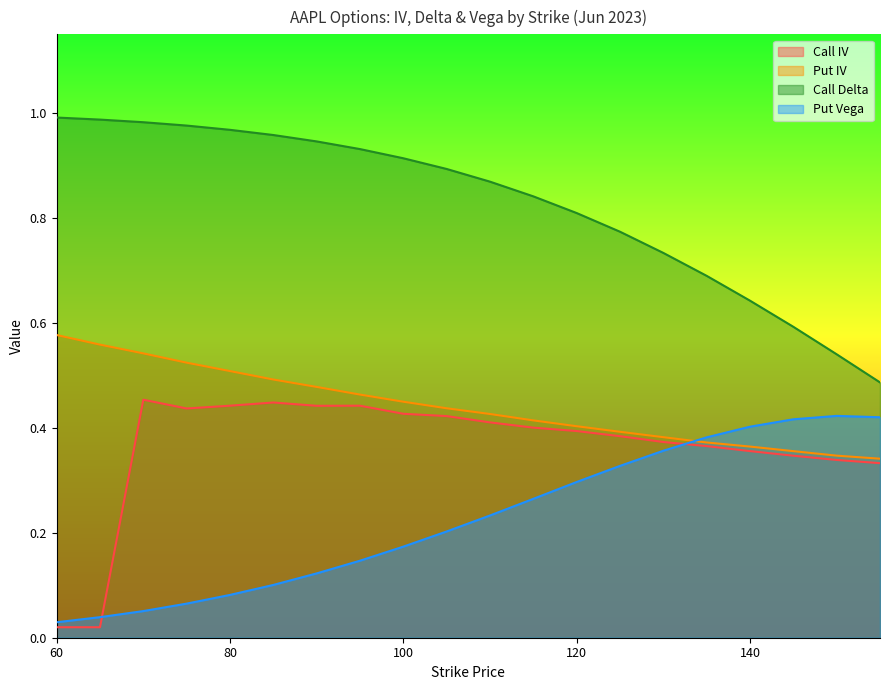

Which has a higher value, 85 or 105?

85